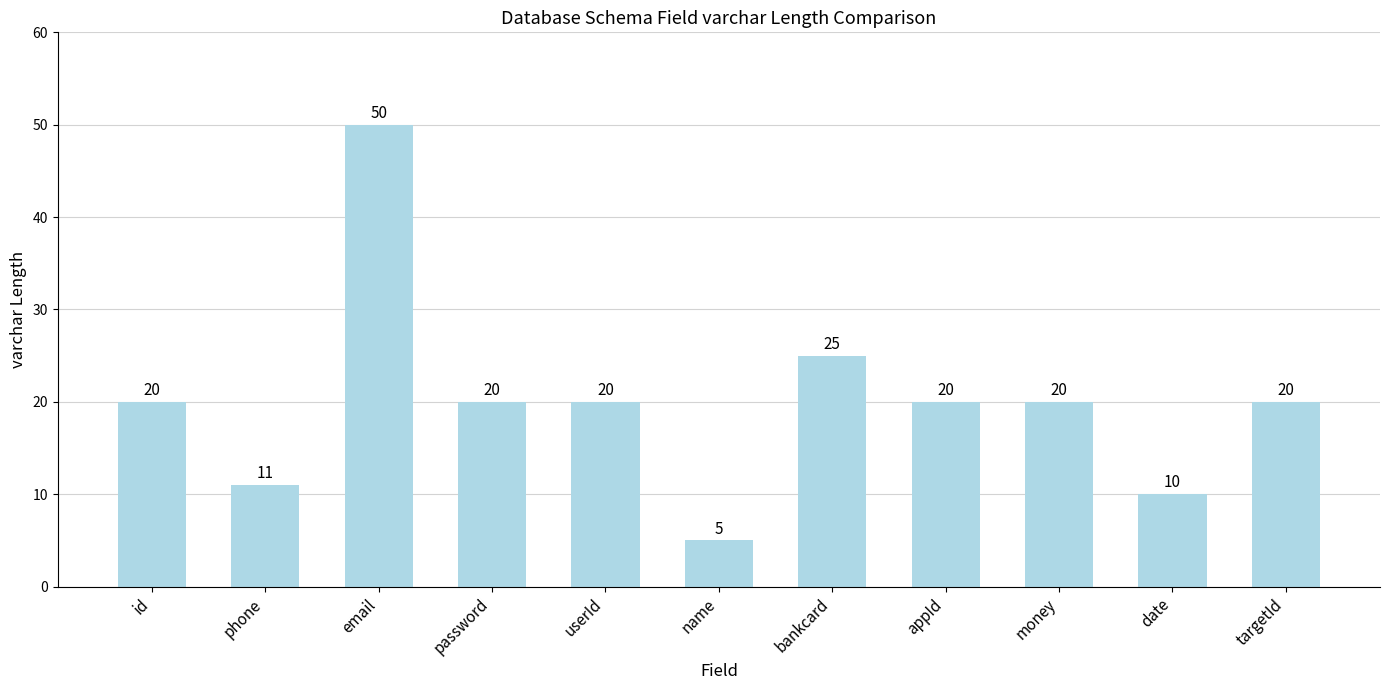

Count the number of categories in the chart.

11